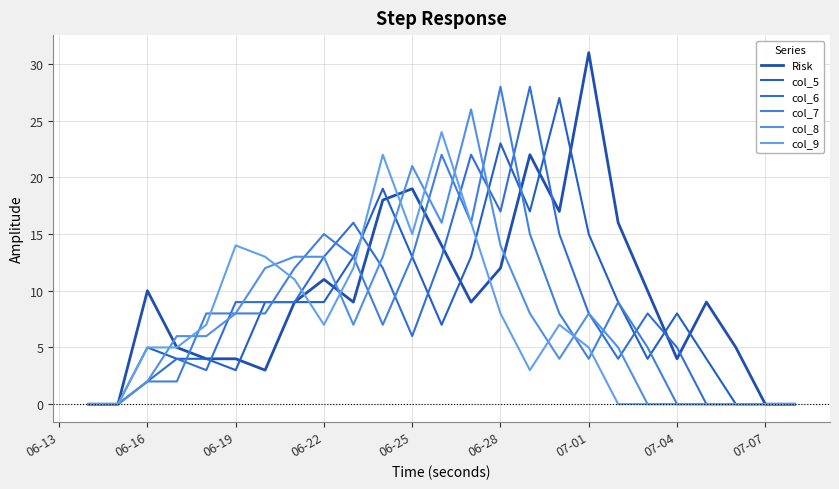

How many lines are shown in the chart?

6